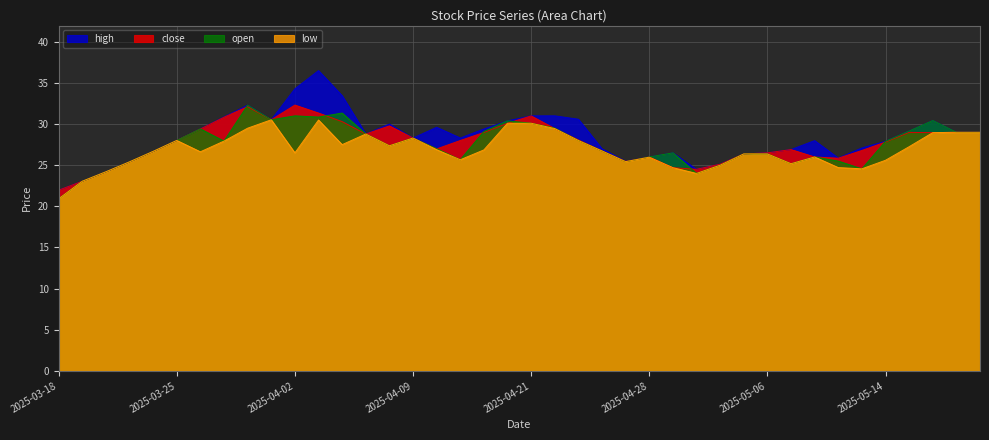

What is the average value of the high series?

28.4